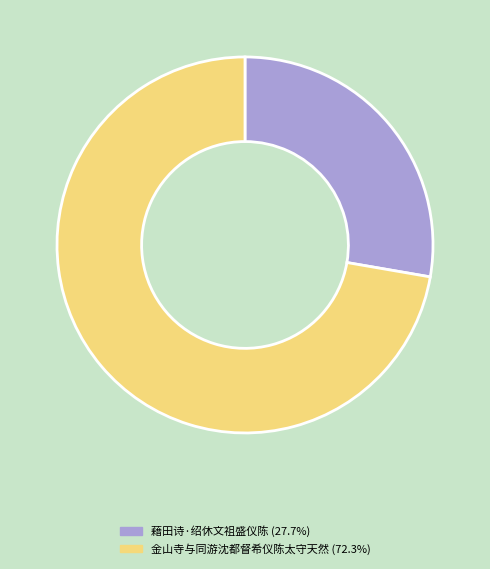

Between 金山寺与同游沈都督希仪陈太守天然 and 藉田诗·绍休文祖盛仪陈, which is larger?

金山寺与同游沈都督希仪陈太守天然